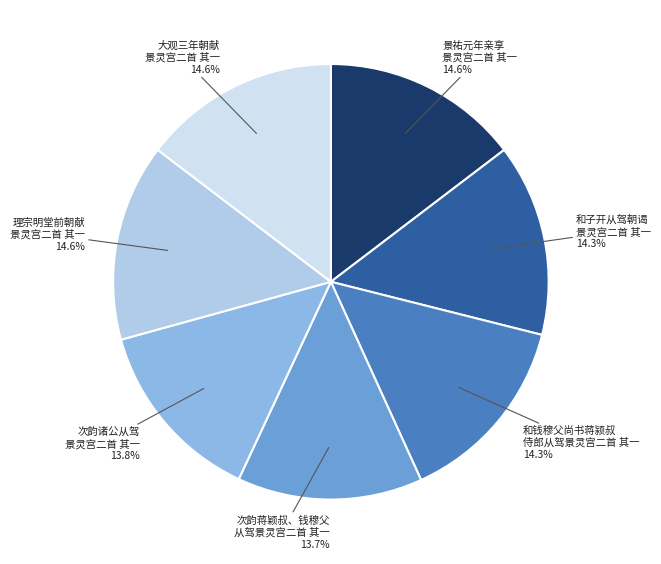

Count the number of slices in the pie.

7